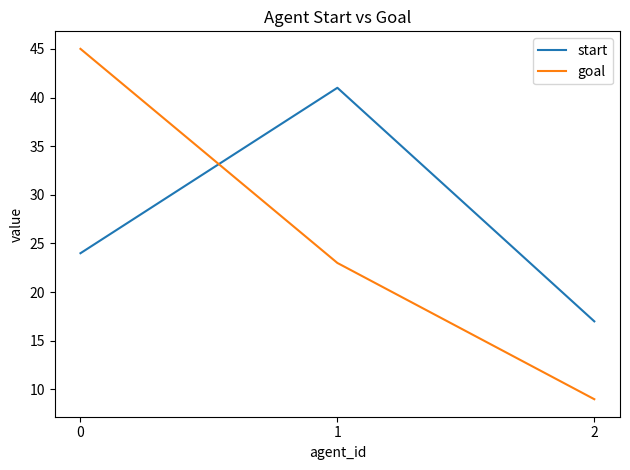

Count the start values in the range 17 to 41.

3